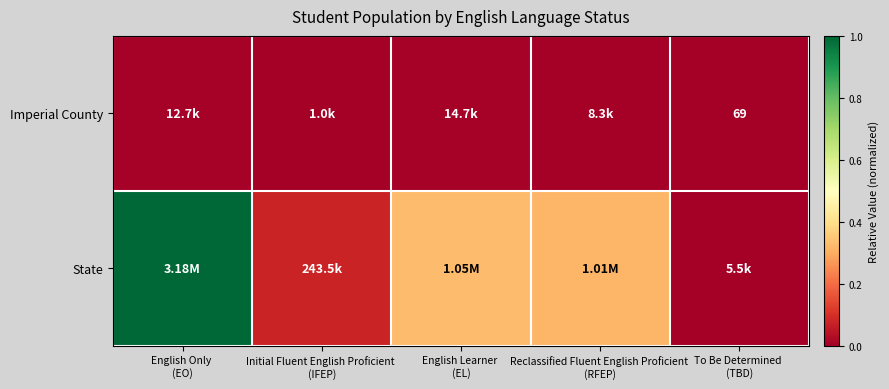

What is the maximum value shown in the chart?

1.0